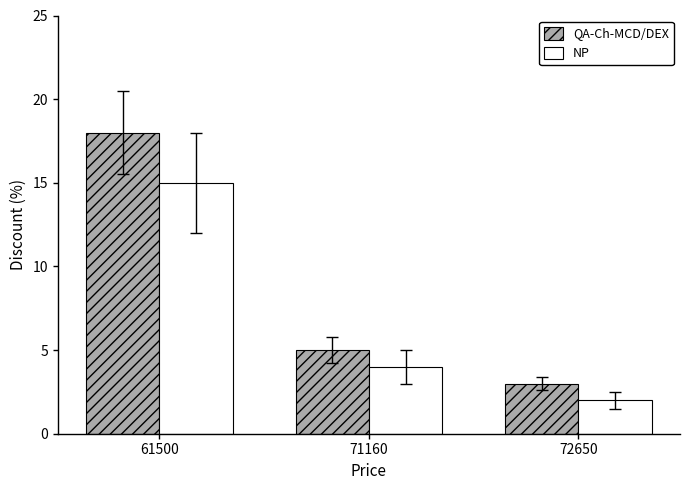

Reading left to right, transcribe all the data shown in this chart.

QA-Ch-MCD/DEX: 61500=18	71160=5	72650=3
NP: 61500=15	71160=4	72650=2